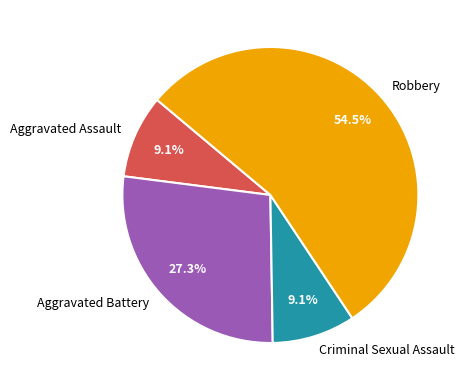

How many segments does this pie chart have?

4